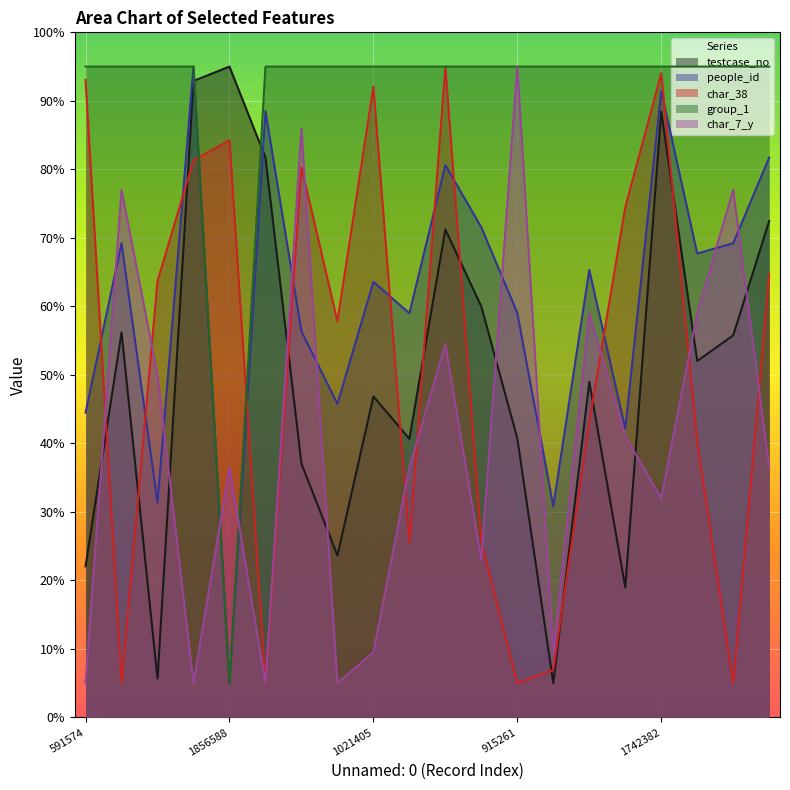

The value of char_7_y at 915261 is 139.2. True or false?

False